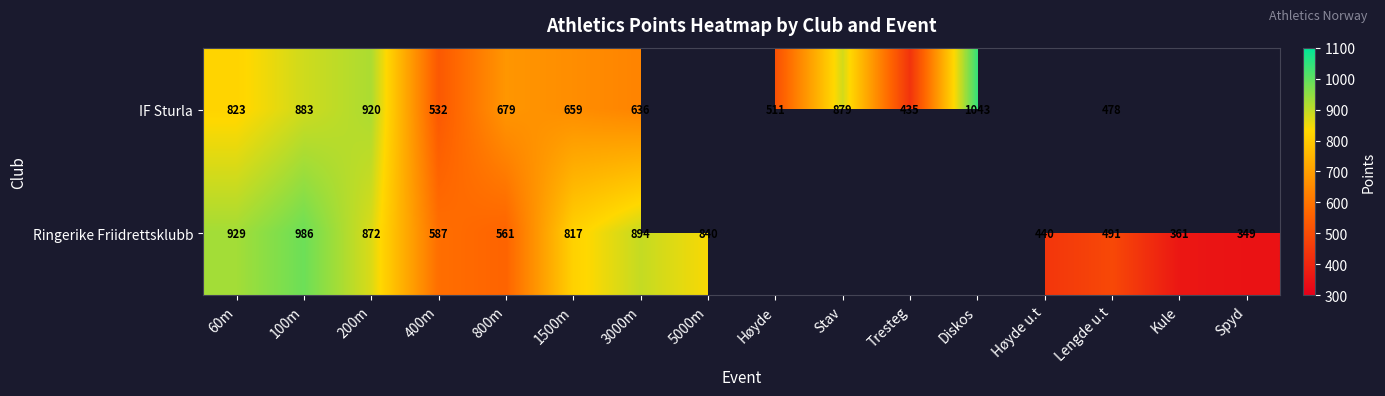

The value of IF Sturla at 60m is 527.9. True or false?

False